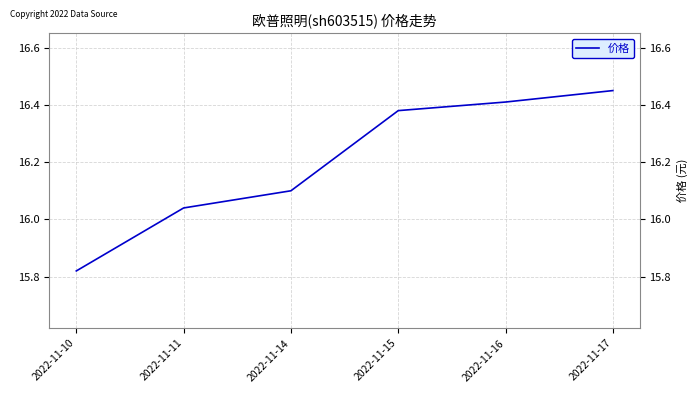

Which category has the highest value across all series?

2022-11-17